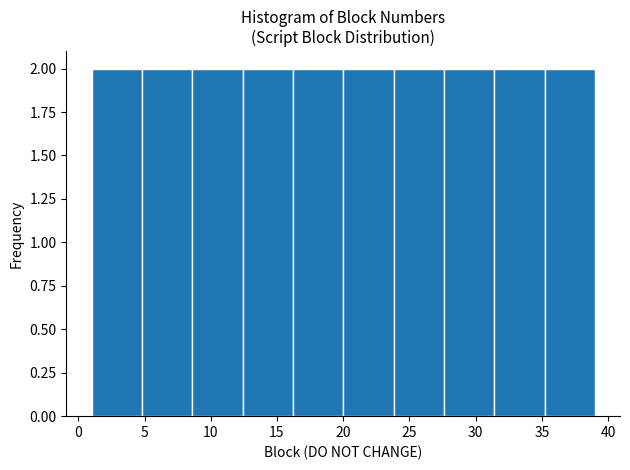

How tall is the bar that spans 1.0 to 4.8 on the x-axis? Neither the bar edges nor the heights are printed on the chart, so give them approximately, as read against the axes.

2